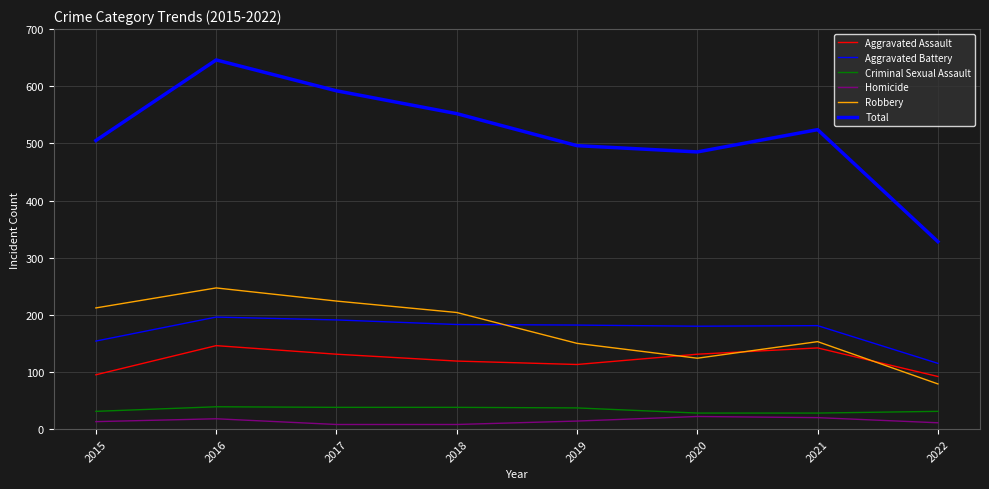

Where is the first local minimum for Aggravated Assault?

2019